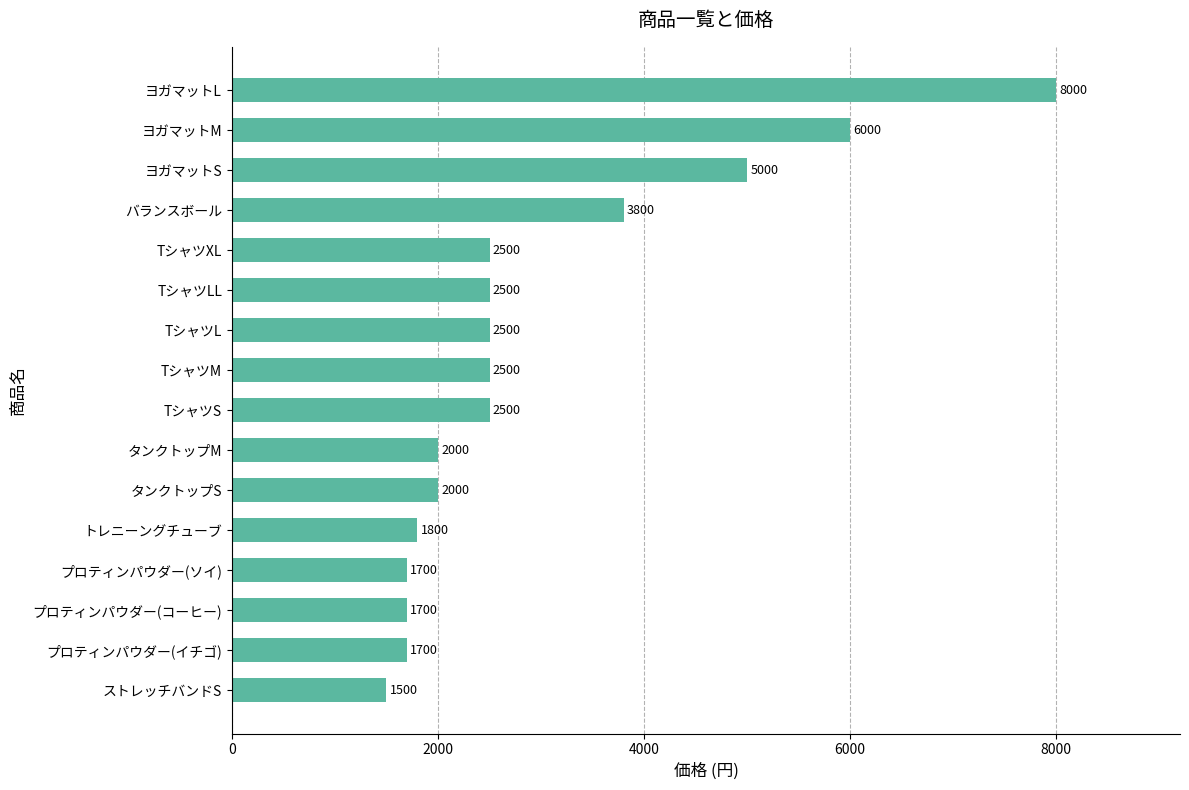

Where is the data nearest to the value 4750?

ヨガマットS